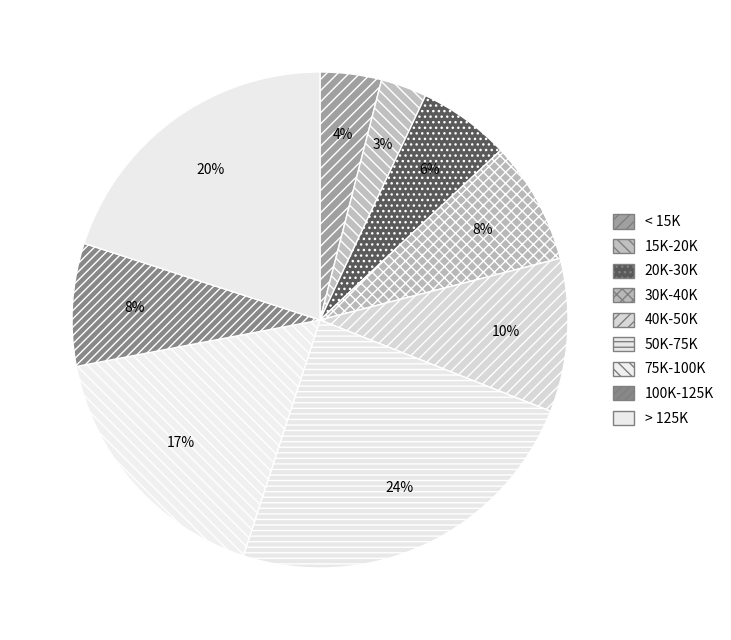

Rank the categories by value from lowest to highest.

15K-20K, < 15K, 20K-30K, 30K-40K, 100K-125K, 40K-50K, 75K-100K, > 125K, 50K-75K